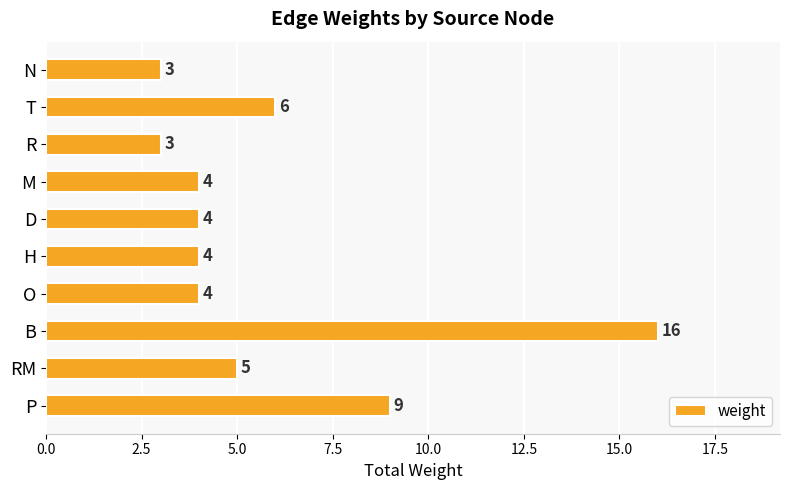

What is the smallest value displayed?

3